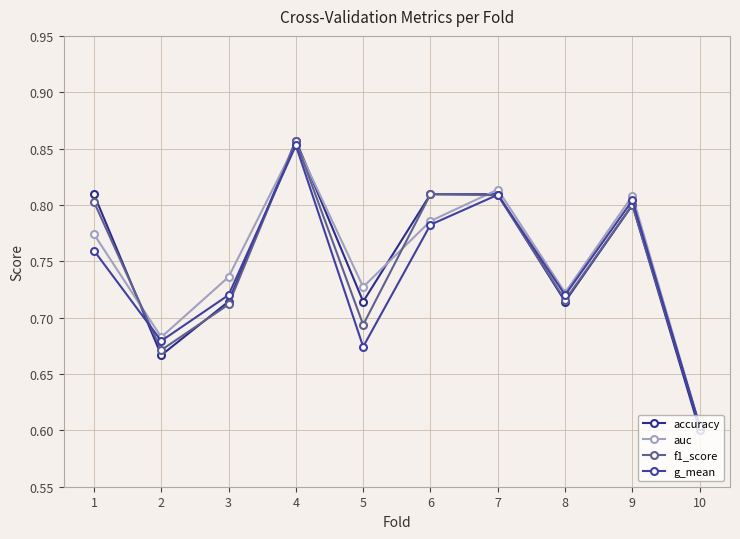

List the series in order of their peak value, highest first.

accuracy, f1_score, auc, g_mean